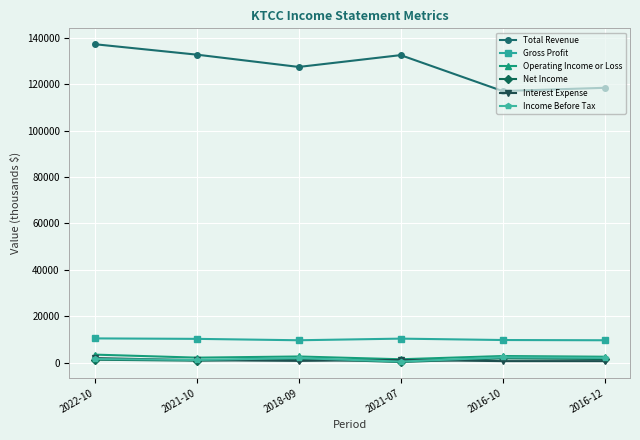

What is the sum of all Gross Profit values?

59800